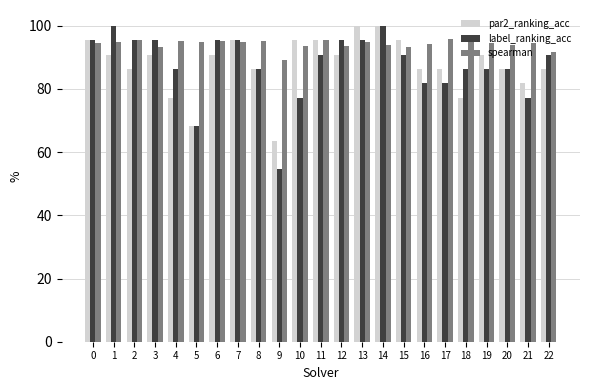

What is the difference between the highest and lowest values at 4?

18.0